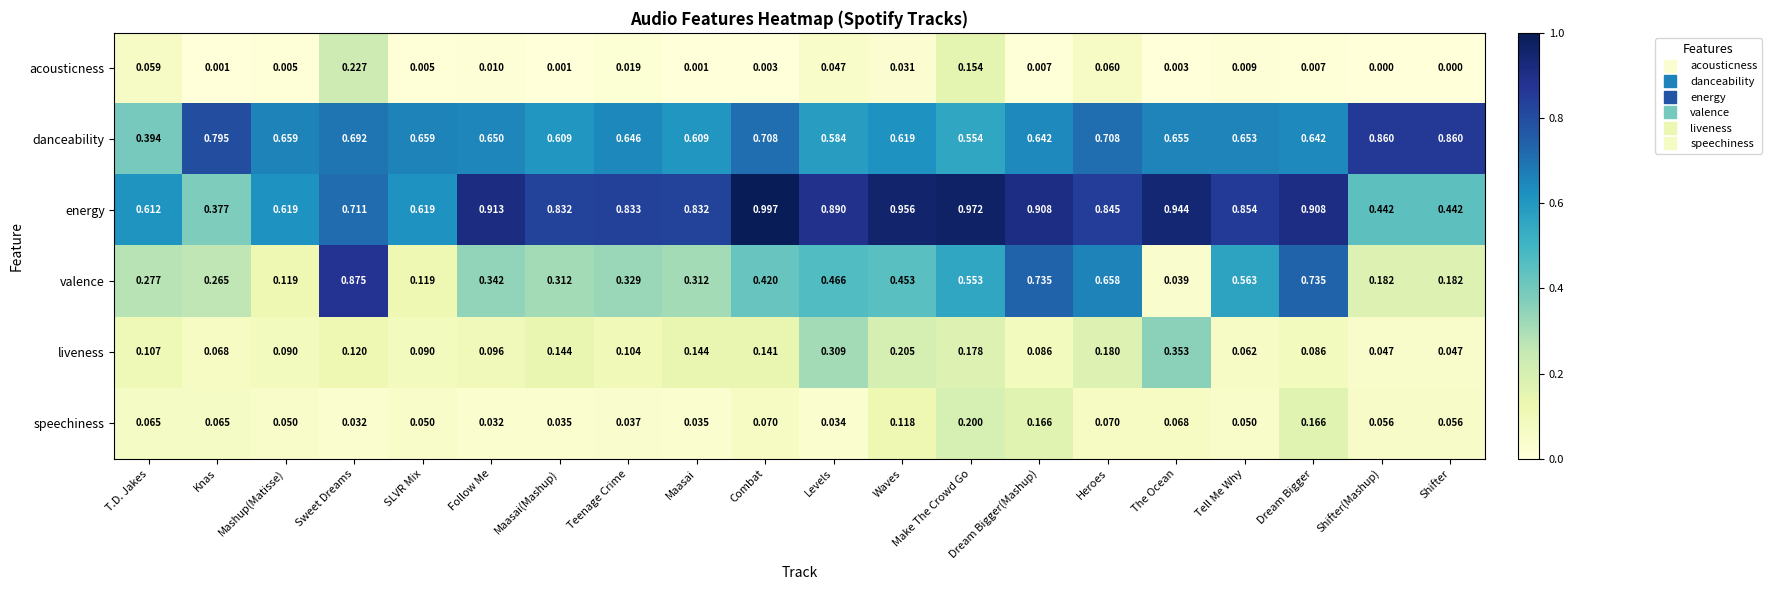

Which category has the highest value in the speechiness series?

Make The Crowd Go